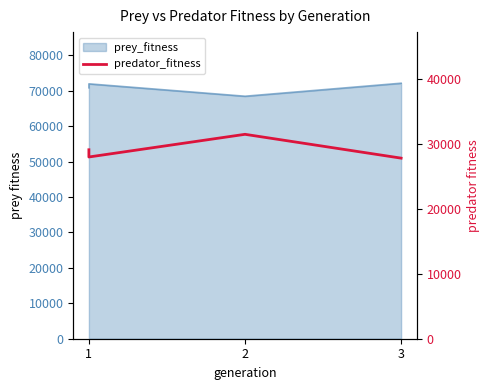

The value at 1 is 42410. True or false?

False